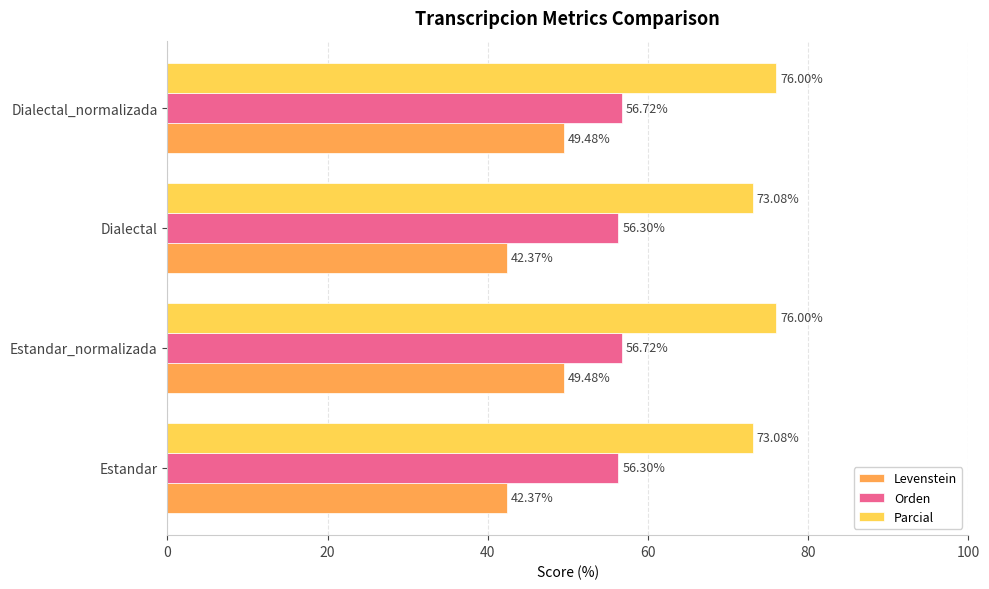

List the series in order of their peak value, highest first.

Parcial, Orden, Levenstein